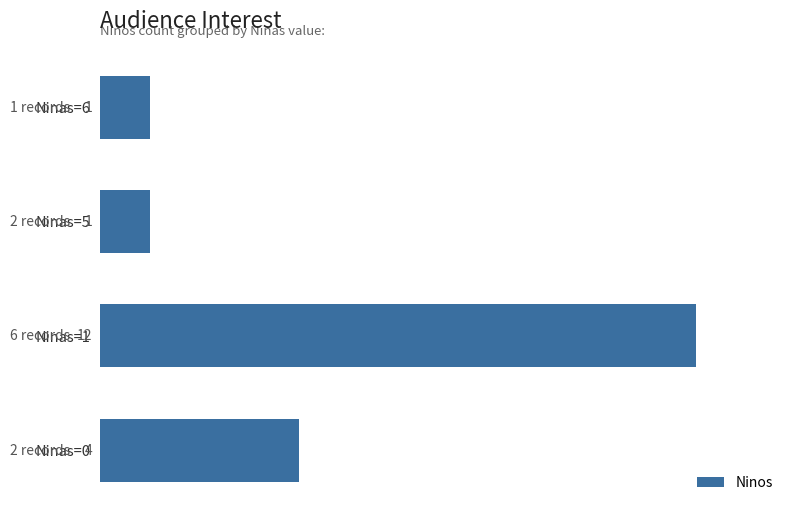

How many series are shown in this chart?

1